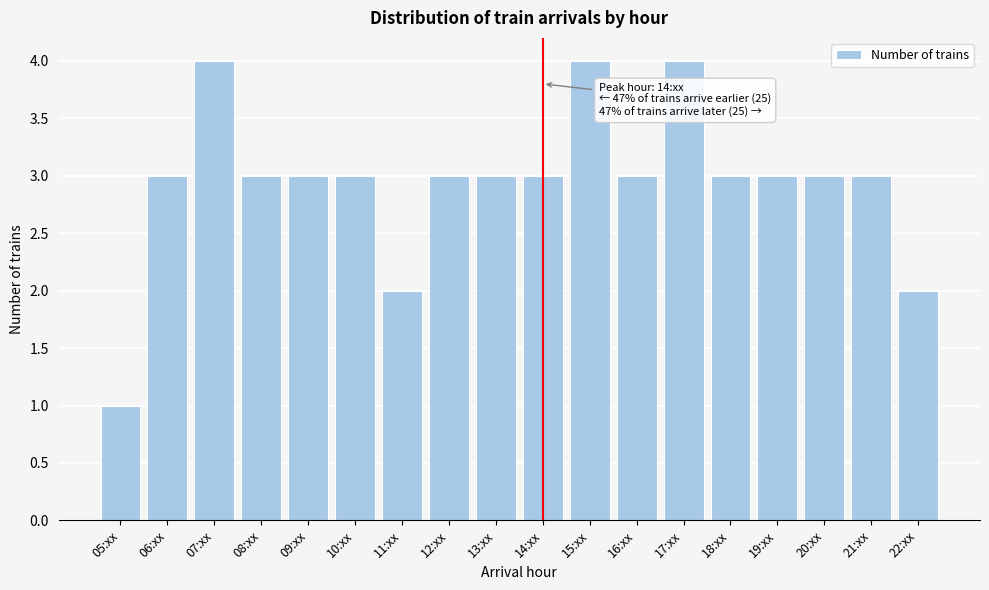

Reading right to left, list all the values displayed in this chart.

2	3	3	3	3	4	3	4	3	3	3	2	3	3	3	4	3	1